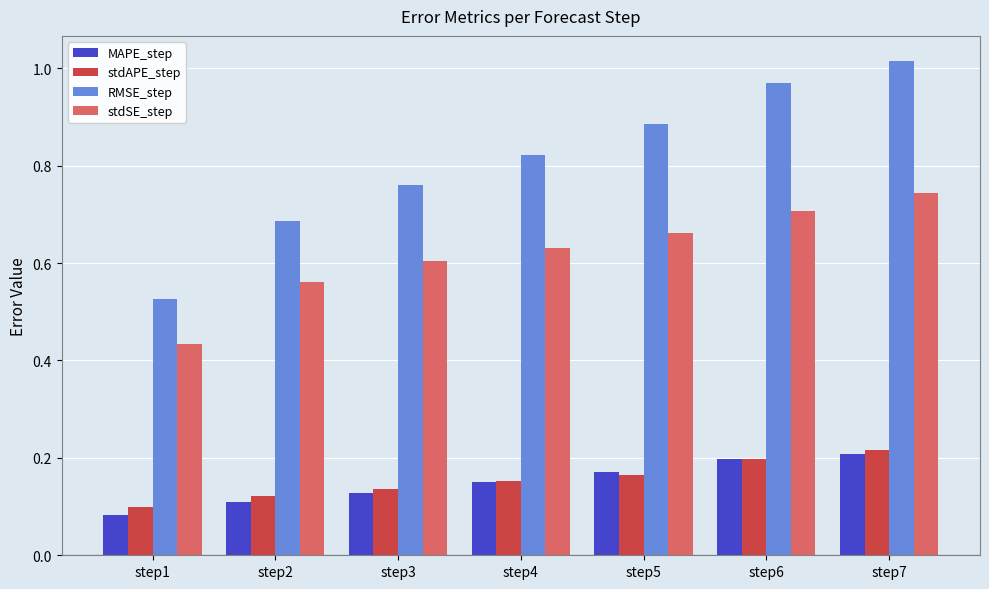

Are the bars horizontal?

No